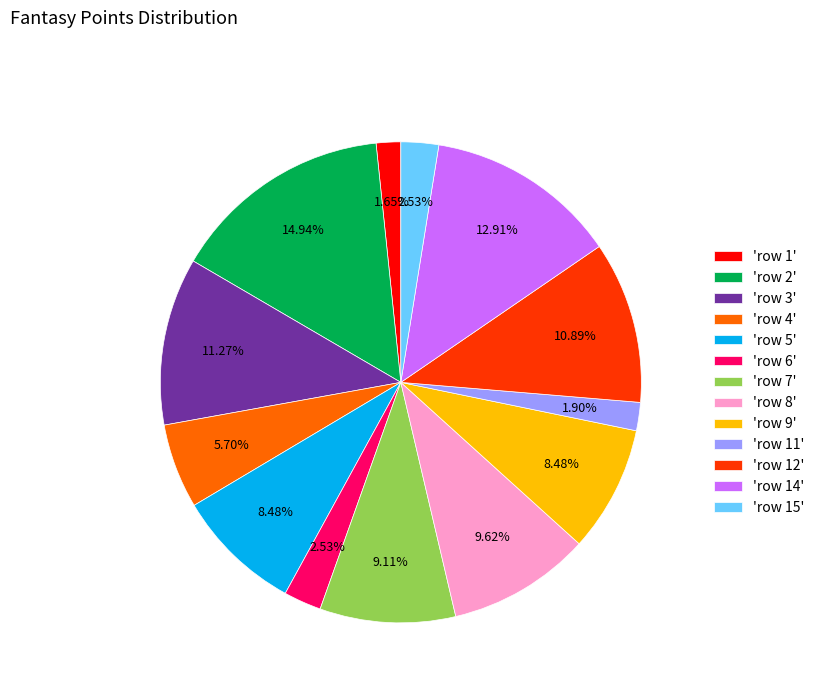

Which has a higher value, 'row 14' or 'row 11'?

'row 14'